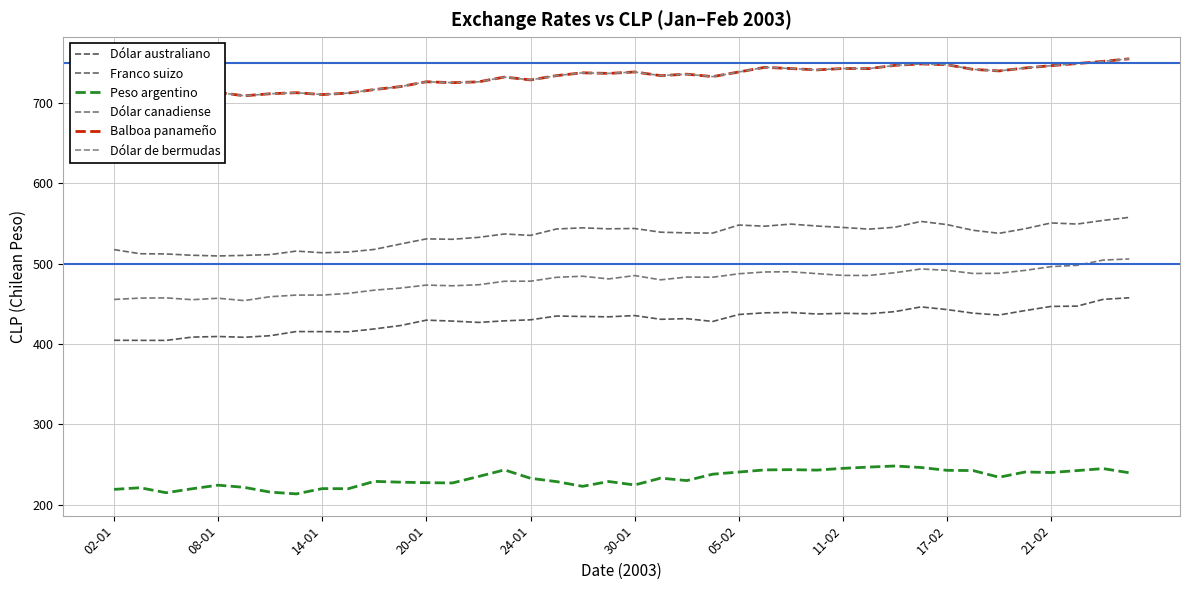

Does the chart have visible grid lines?

Yes